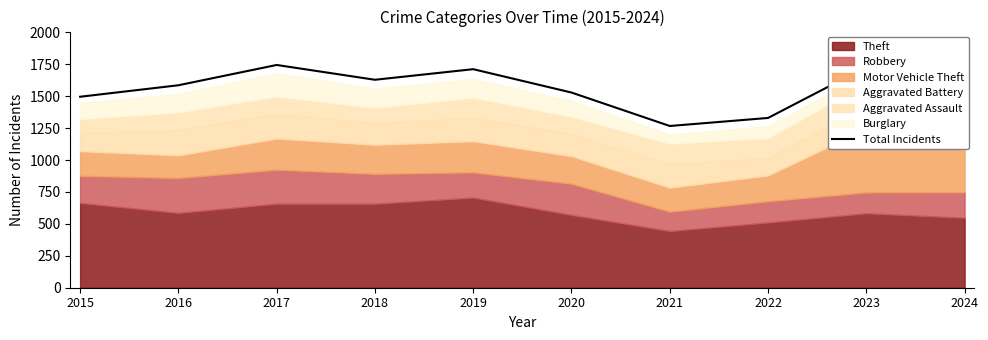

Where is the data nearest to the value 1506?

2015